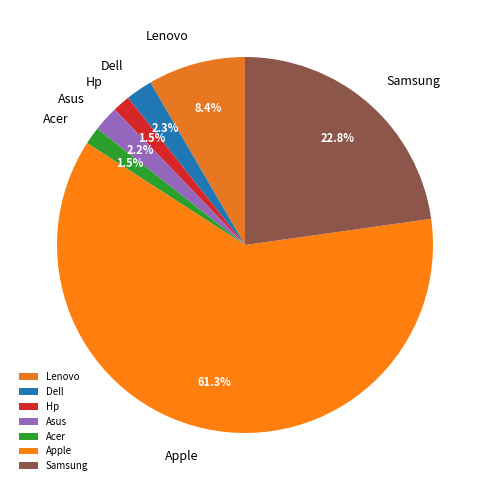

The Apple slice represents 54% of the pie. True or false?

False